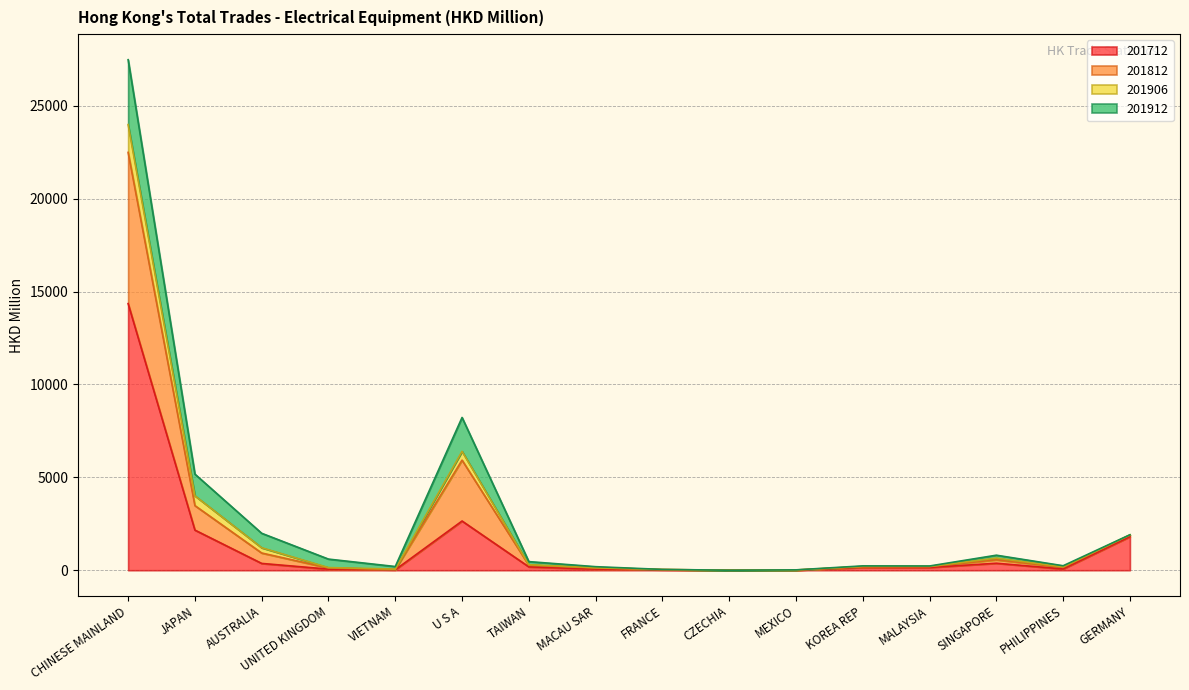

What is the difference between the maximum and minimum values in the 201812 series?

23985.2